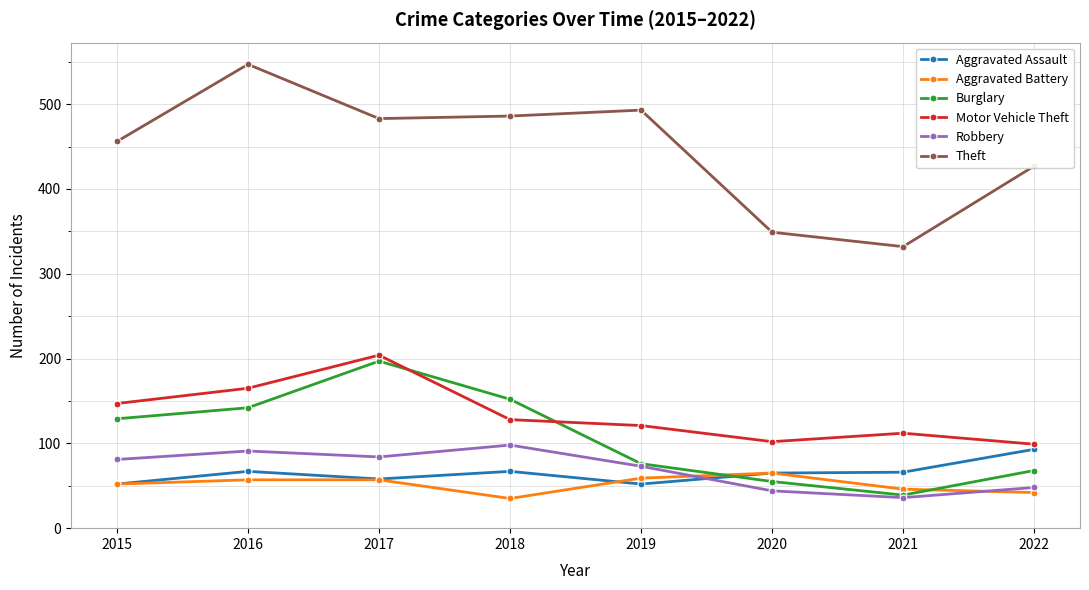

In Aggravated Assault, how many points are higher than both neighbors (excluding endpoints)?

2